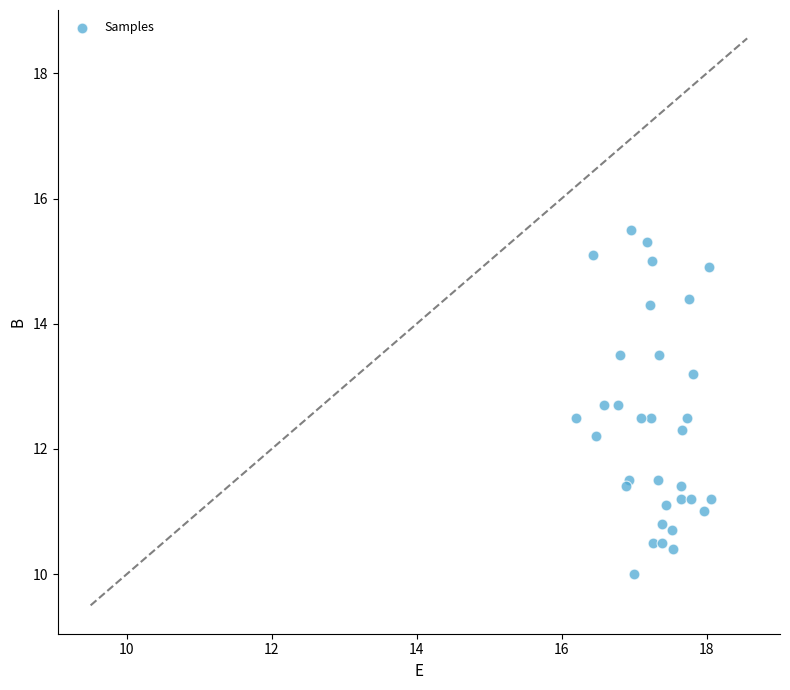

What Y value in the scatter plot is closest to 12?

12.2